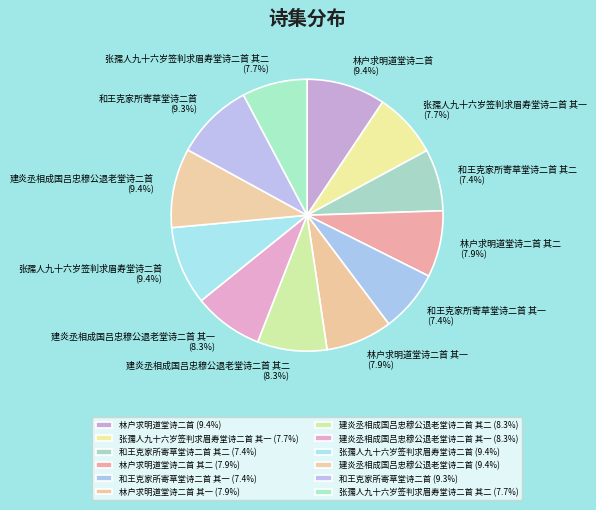

What is the ratio of the value at 建炎丞相成国吕忠穆公退老堂诗二首 其二 to the value at 和王克家所寄草堂诗二首 其二?

1.1